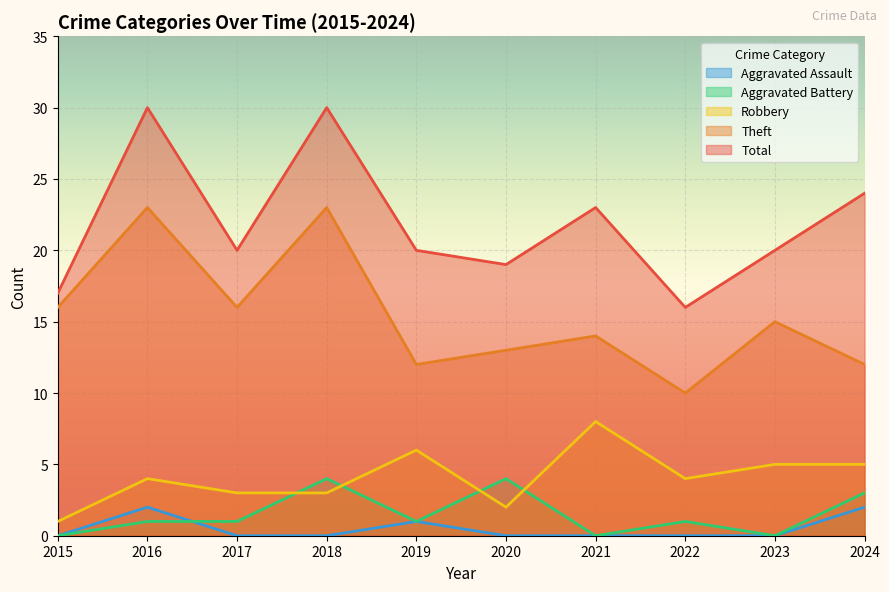

Does the chart display data point markers on the line(s)?

No